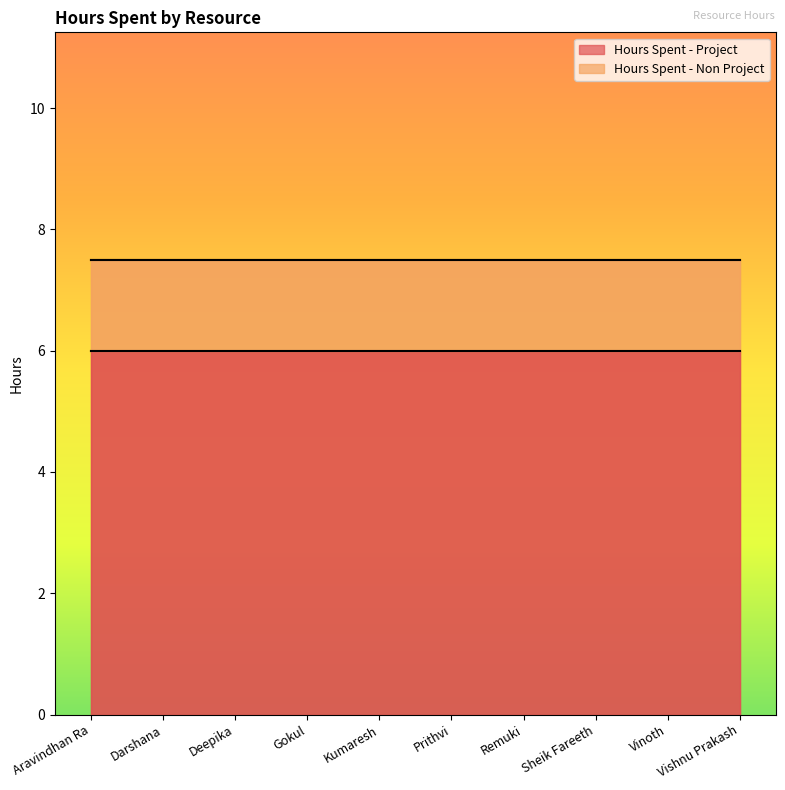

True or false: Hours Spent - Project has more than 2 points higher than both neighbors.

False